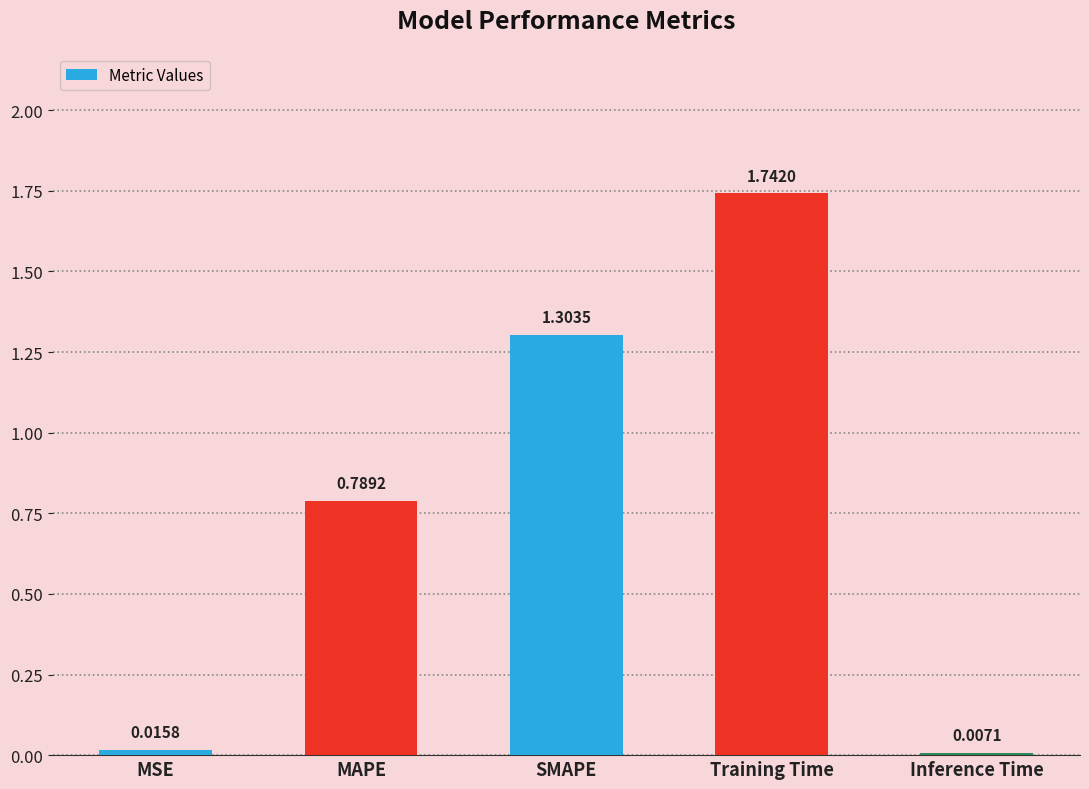

What is the label of the 4th bar from the right?

MAPE